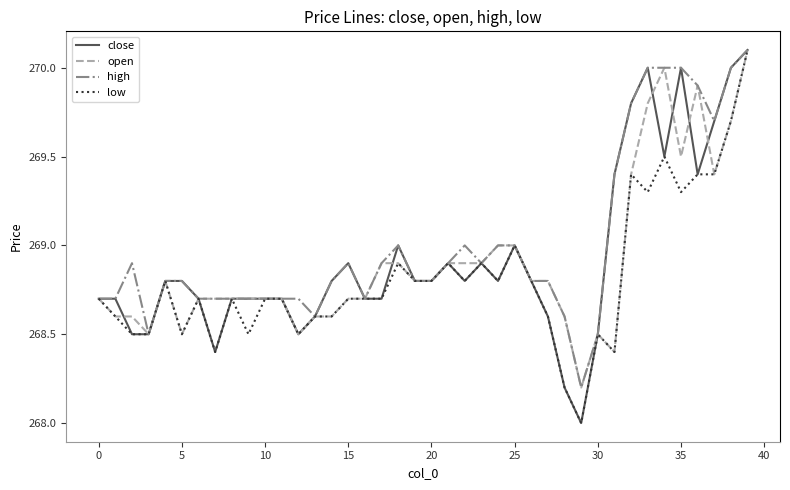

What is the lowest value of the high series?

268.2